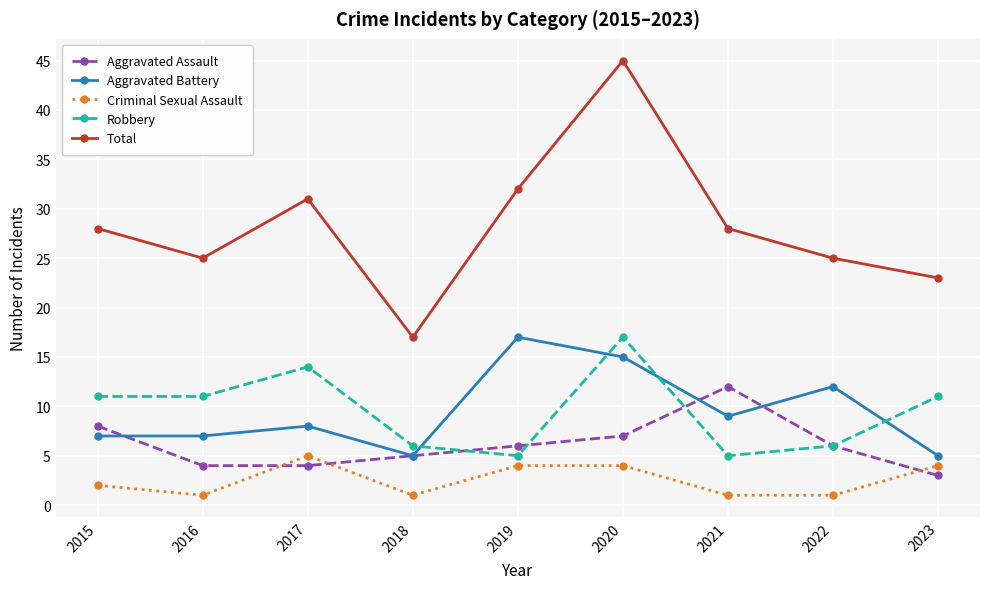

What is the difference between the highest and lowest values at 2023?

20